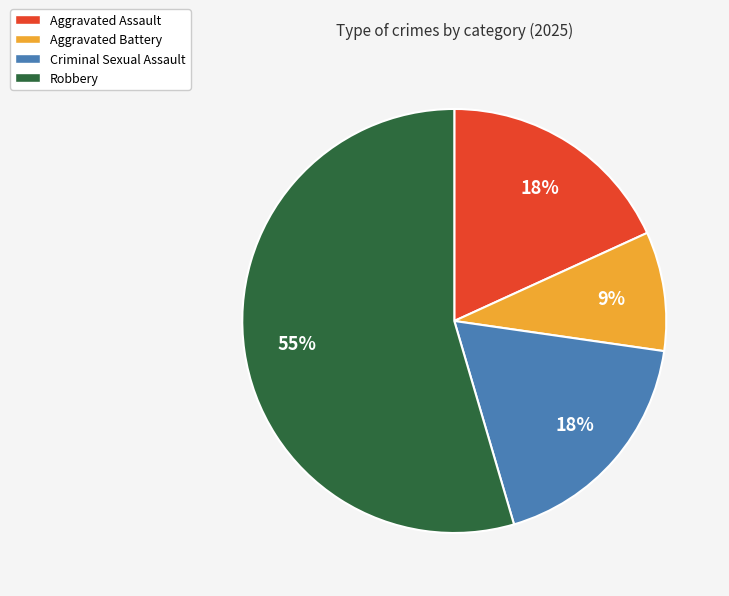

How many segments does this pie chart have?

4